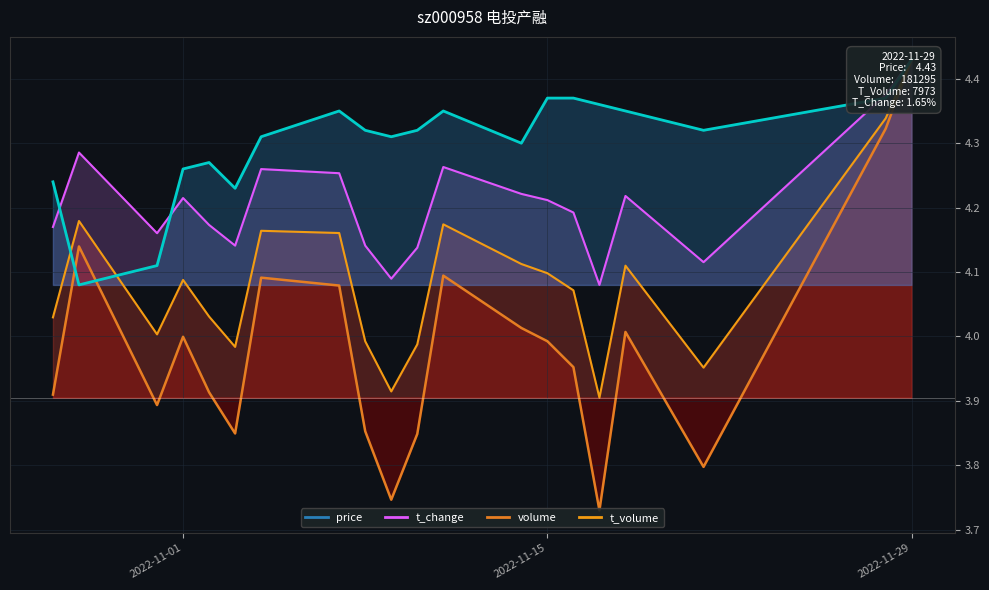

The value of t_change at 2022-11-09 is 4.1. True or false?

True